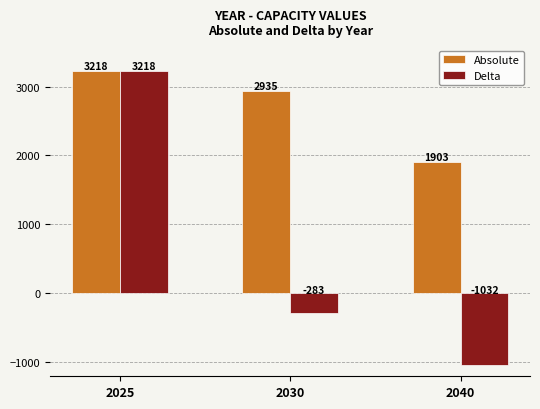

How many bars are there in each group?

2